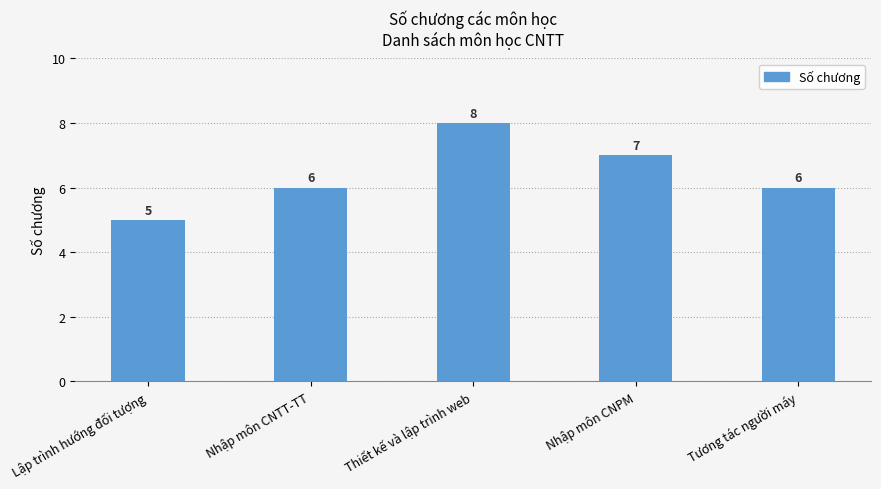

What is the change in value from Nhập môn CNTT-TT to Thiết kế và lập trình web?

+2